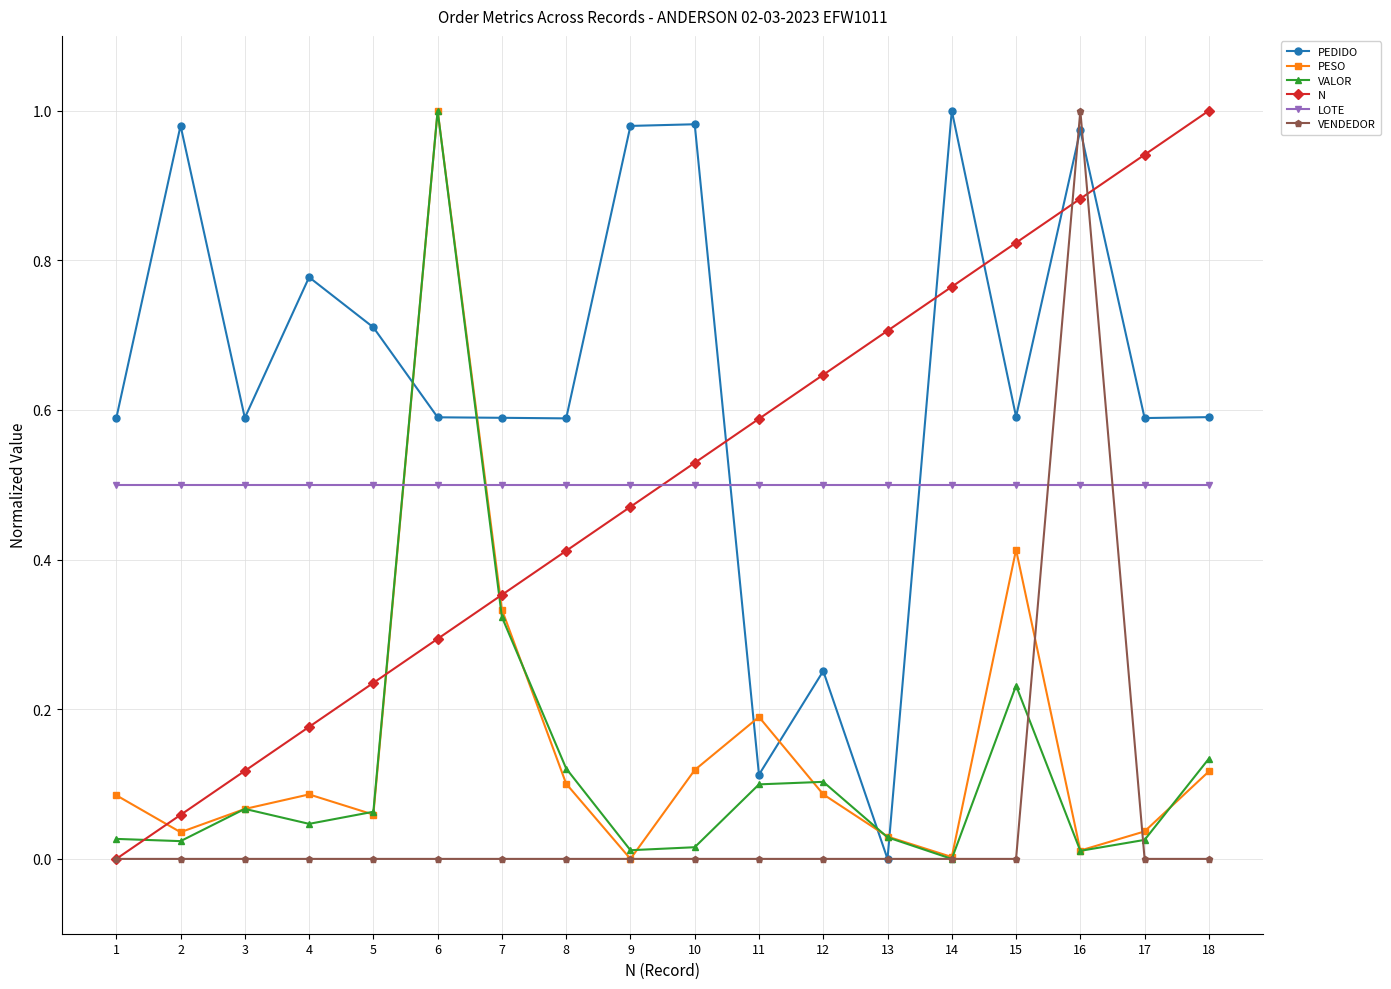

At which category does PEDIDO reach its first local peak?

2